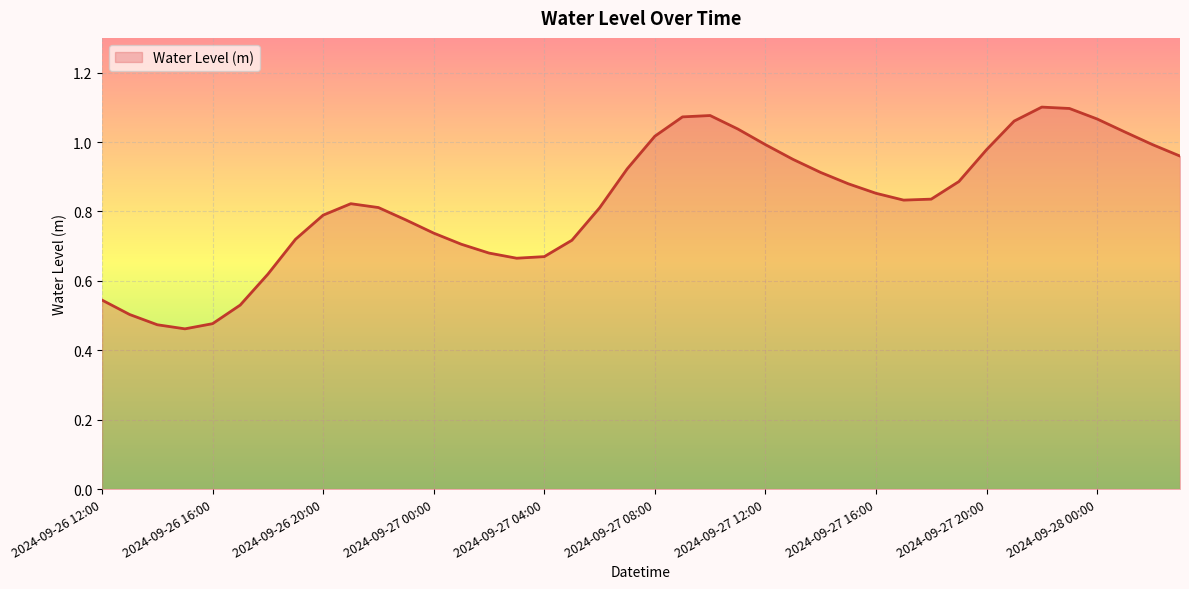

How many lines are shown in the chart?

1